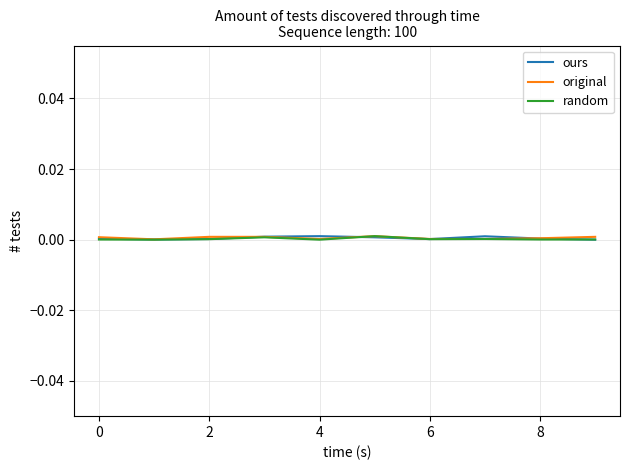

Count the number of data series in this chart.

3